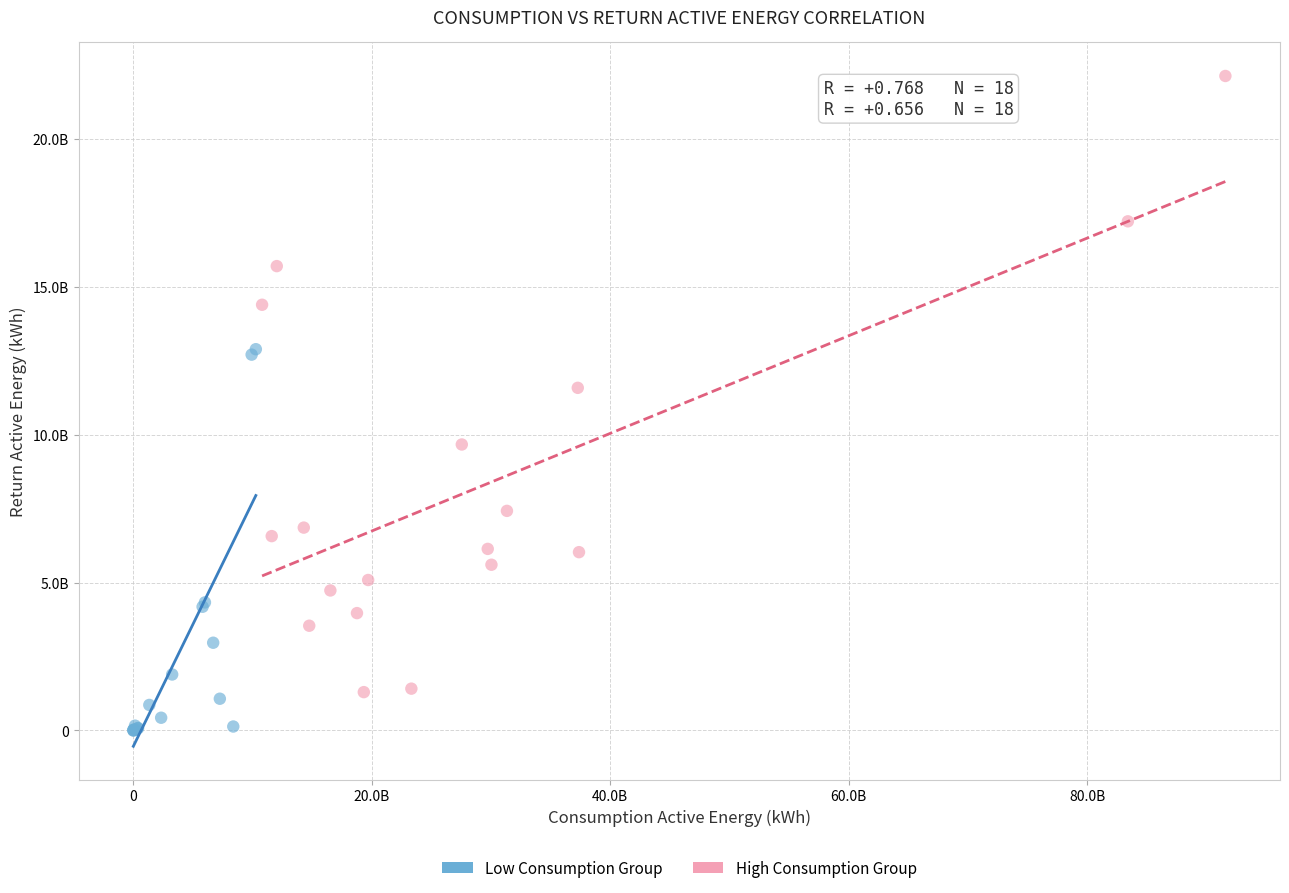

Which series has the largest Y range (max minus min)?

High Consumption Group